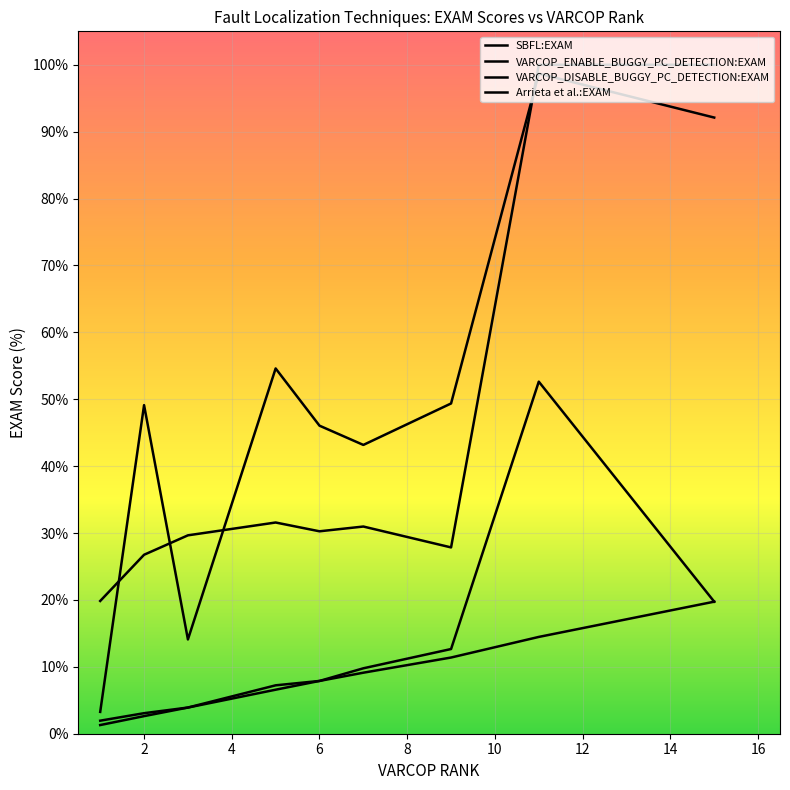

What is the difference between the highest and lowest values at 13?

31.6